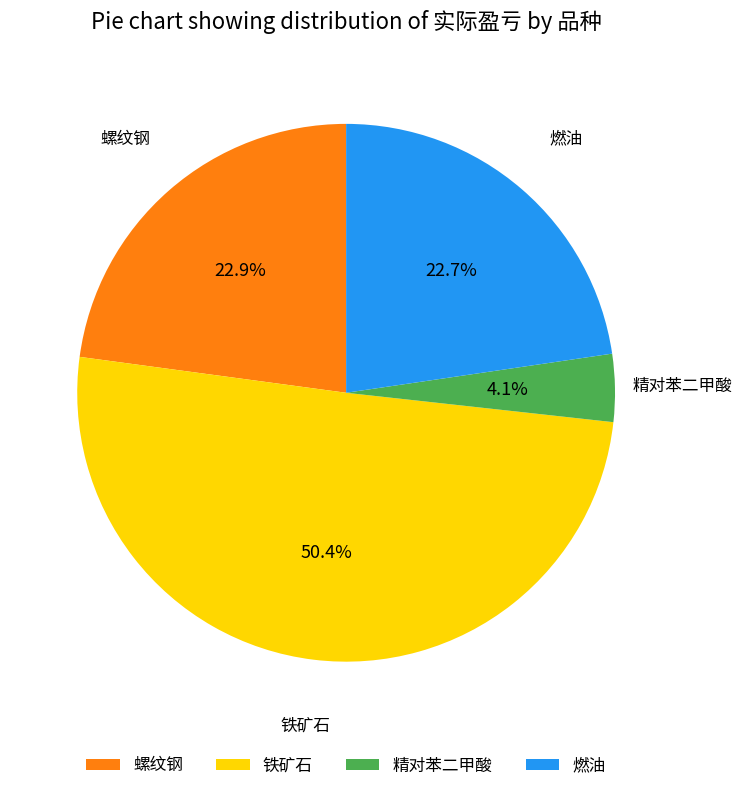

Between 燃油 and 精对苯二甲酸, which is larger?

燃油